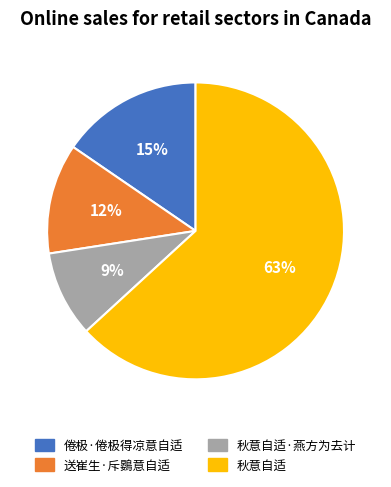

To the nearest percent, what is the average slice percentage?

25%